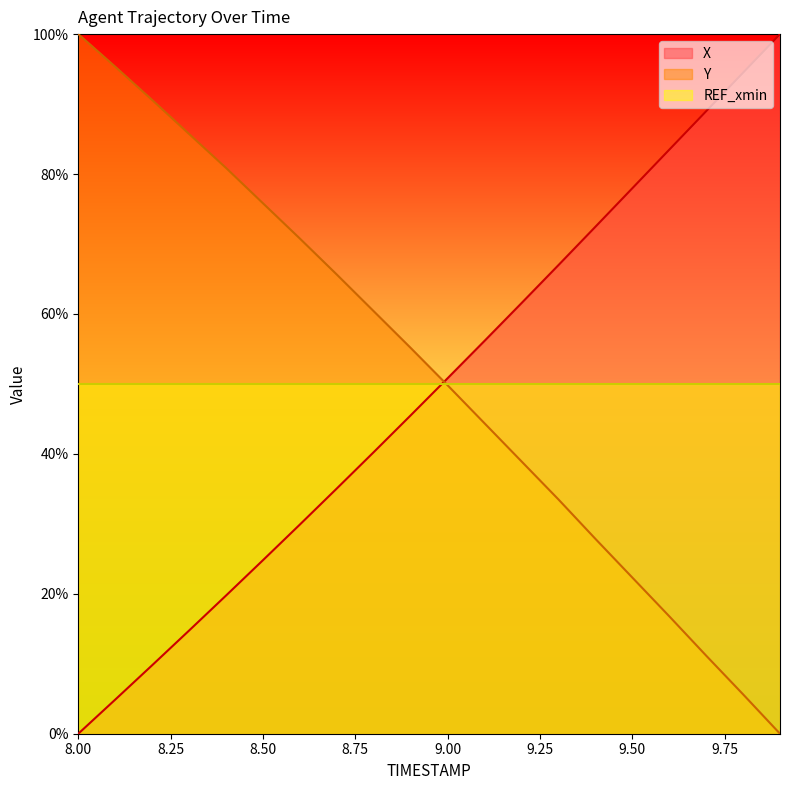

How many data points does each series have?

20